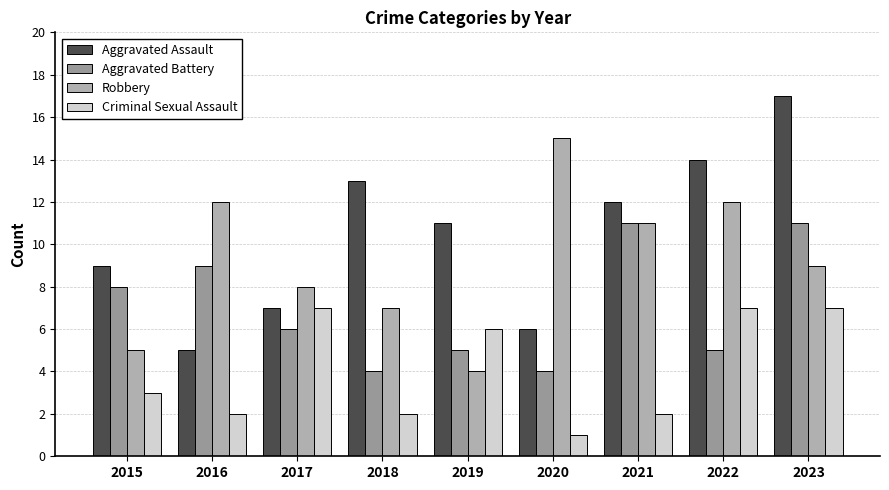

Which label corresponds to the largest value in the chart?

2023